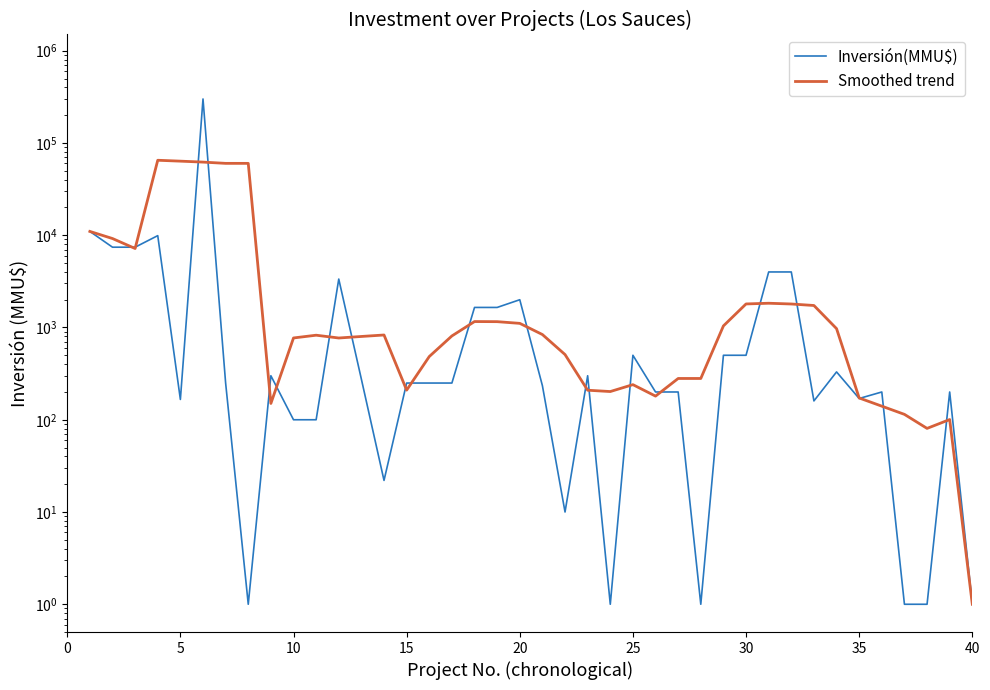

Does the chart display data point markers on the line(s)?

No